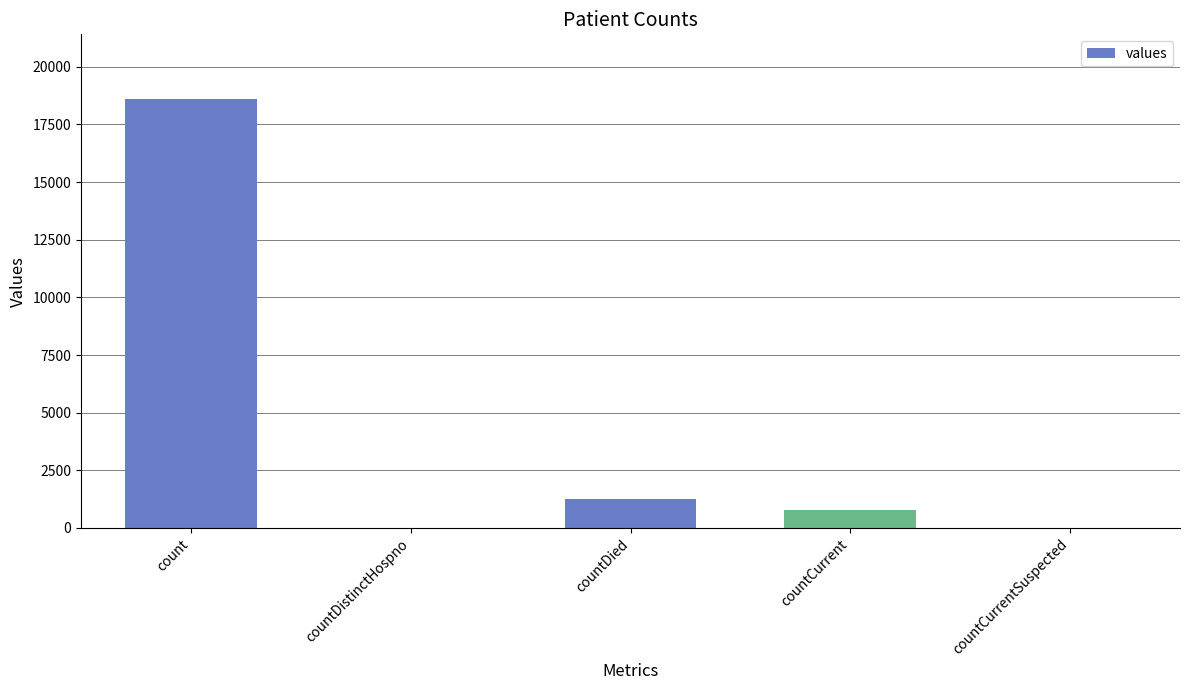

What is the maximum value shown in the chart?

18615